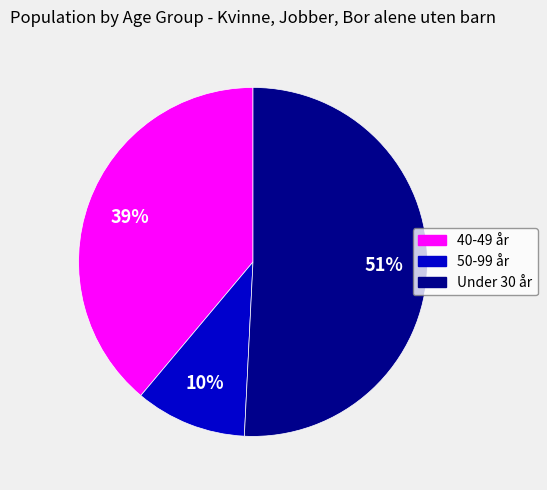

Do 40-49 år and Under 30 år together represent more than half of the pie?

Yes